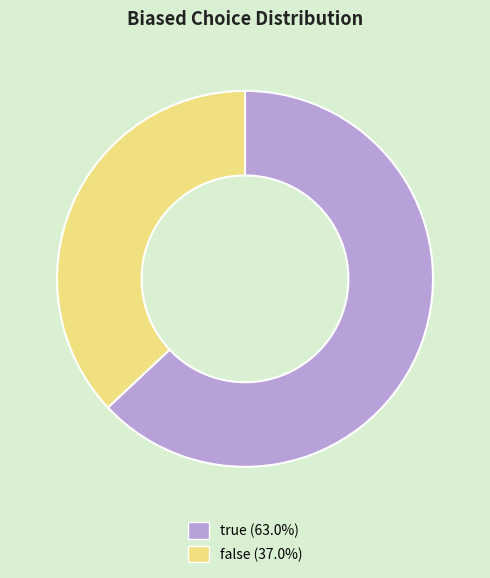

Does true (63.0%) represent more than half of the total?

Yes